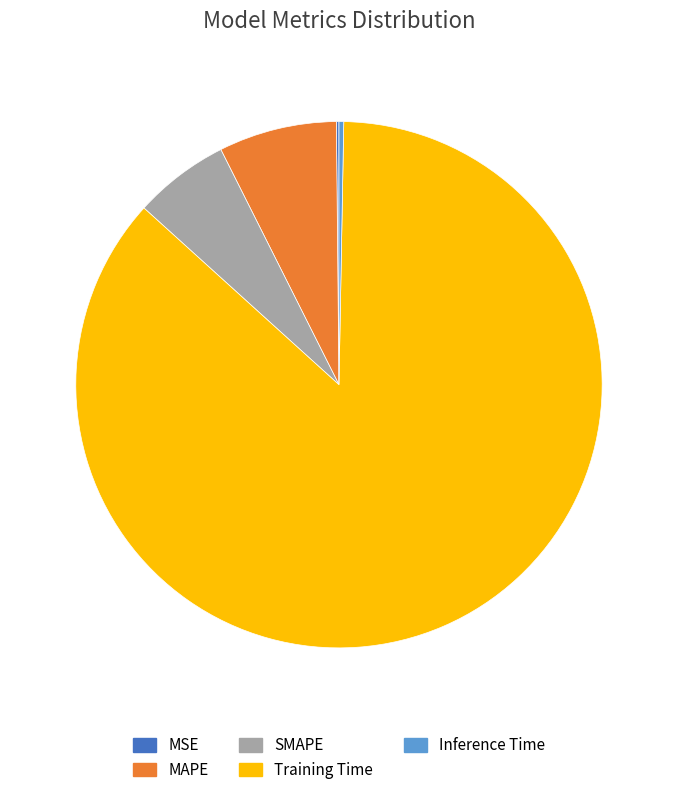

Which slice is the largest?

Training Time